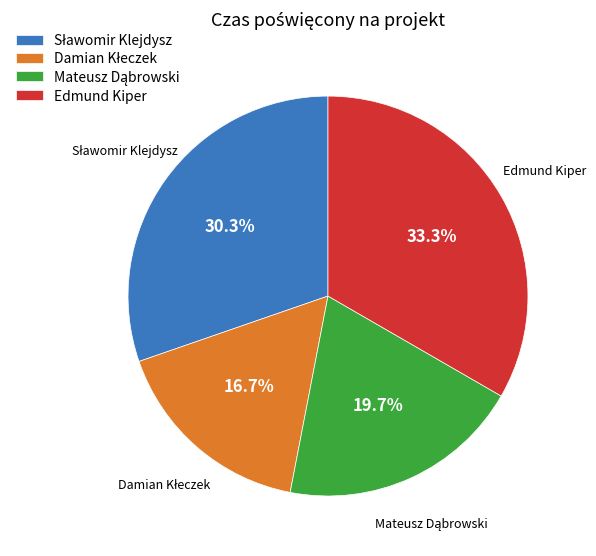

To the nearest percent, what is the average slice percentage?

25%